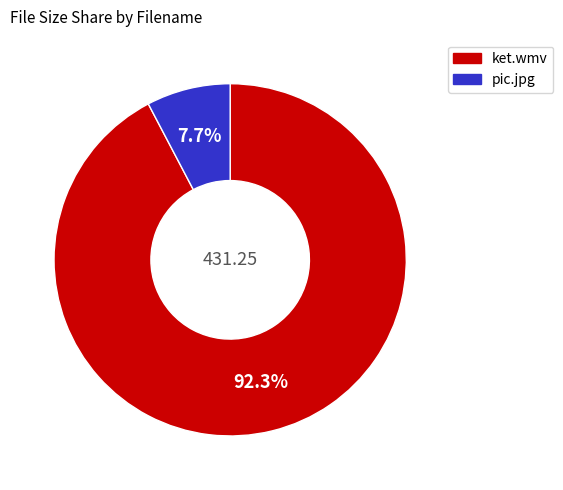

How many slices are in this pie chart?

2